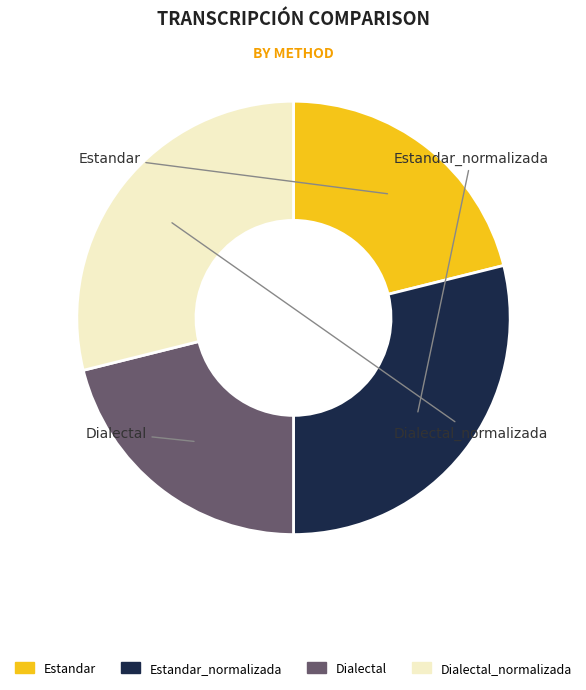

To the nearest percent, what percentage of the pie is Estandar?

21%